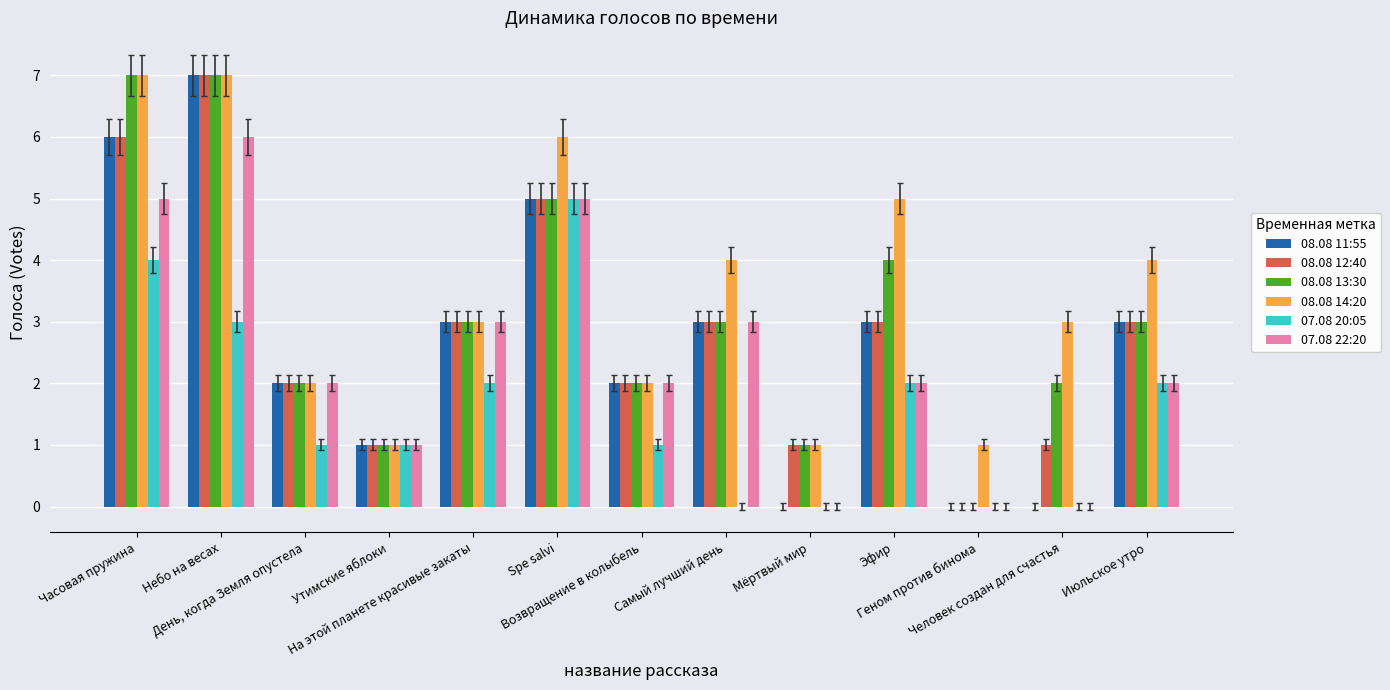

At which category is the sum across all series the highest?

Небо на весах